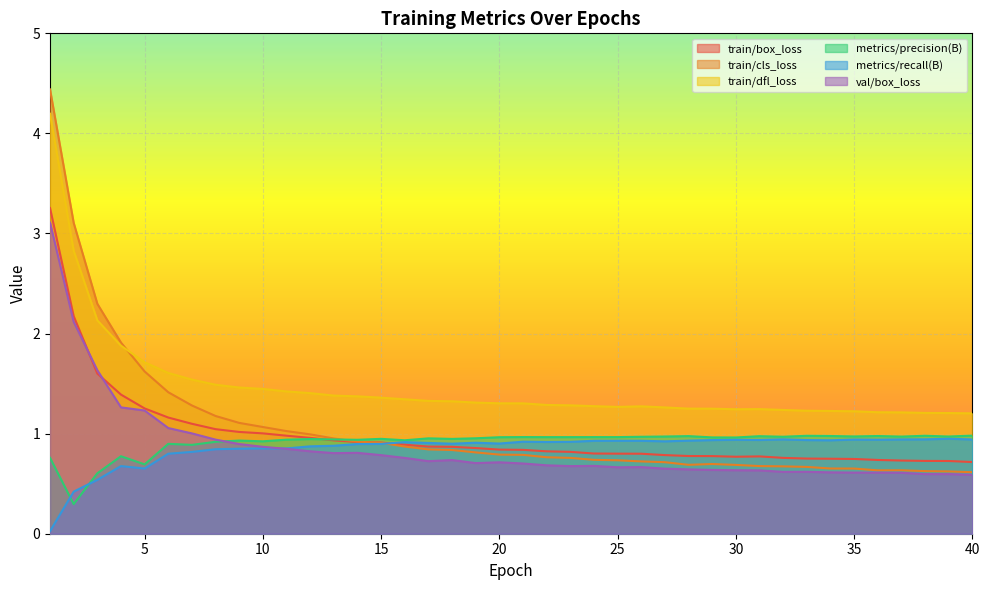

Reading right to left, extract all data points from this chart.

train/box_loss: 40=0.7	39=0.7	38=0.7	37=0.7	36=0.7	35=0.7	34=0.7	33=0.8	32=0.8	31=0.8	30=0.8	29=0.8	28=0.8	27=0.8	26=0.8	25=0.8	24=0.8	23=0.8	22=0.8	21=0.8	20=0.8	19=0.9	18=0.9	17=0.9	16=0.9	15=0.9	14=0.9	13=0.9	12=1.0	11=1.0	10=1.0	9=1.0	8=1.0	7=1.1	6=1.2	5=1.3	4=1.4	3=1.6	2=2.2	1=3.3
train/cls_loss: 40=0.6	39=0.6	38=0.6	37=0.6	36=0.6	35=0.7	34=0.7	33=0.7	32=0.7	31=0.7	30=0.7	29=0.7	28=0.7	27=0.7	26=0.7	25=0.7	24=0.7	23=0.8	22=0.8	21=0.8	20=0.8	19=0.8	18=0.8	17=0.8	16=0.9	15=0.9	14=0.9	13=1.0	12=1.0	11=1.0	10=1.1	9=1.1	8=1.2	7=1.3	6=1.4	5=1.6	4=1.9	3=2.3	2=3.1	1=4.4
train/dfl_loss: 40=1.2	39=1.2	38=1.2	37=1.2	36=1.2	35=1.2	34=1.2	33=1.2	32=1.2	31=1.2	30=1.2	29=1.2	28=1.3	27=1.3	26=1.3	25=1.3	24=1.3	23=1.3	22=1.3	21=1.3	20=1.3	19=1.3	18=1.3	17=1.3	16=1.3	15=1.4	14=1.4	13=1.4	12=1.4	11=1.4	10=1.4	9=1.5	8=1.5	7=1.5	6=1.6	5=1.7	4=1.9	3=2.1	2=2.8	1=4.2
metrics/precision(B): 40=1.0	39=1.0	38=1.0	37=1.0	36=1.0	35=1.0	34=1.0	33=1.0	32=1.0	31=1.0	30=1.0	29=1.0	28=1.0	27=1.0	26=1.0	25=1.0	24=1.0	23=1.0	22=1.0	21=1.0	20=1.0	19=1.0	18=0.9	17=1.0	16=0.9	15=0.9	14=0.9	13=0.9	12=0.9	11=0.9	10=0.9	9=0.9	8=0.9	7=0.9	6=0.9	5=0.7	4=0.8	3=0.6	2=0.3	1=0.8
metrics/recall(B): 40=0.9	39=0.9	38=0.9	37=0.9	36=0.9	35=0.9	34=0.9	33=0.9	32=0.9	31=0.9	30=0.9	29=0.9	28=0.9	27=0.9	26=0.9	25=0.9	24=0.9	23=0.9	22=0.9	21=0.9	20=0.9	19=0.9	18=0.9	17=0.9	16=0.9	15=0.9	14=0.9	13=0.9	12=0.9	11=0.9	10=0.9	9=0.8	8=0.8	7=0.8	6=0.8	5=0.7	4=0.7	3=0.5	2=0.4	1=0.0
val/box_loss: 40=0.6	39=0.6	38=0.6	37=0.6	36=0.6	35=0.6	34=0.6	33=0.6	32=0.6	31=0.6	30=0.6	29=0.6	28=0.6	27=0.7	26=0.7	25=0.7	24=0.7	23=0.7	22=0.7	21=0.7	20=0.7	19=0.7	18=0.7	17=0.7	16=0.8	15=0.8	14=0.8	13=0.8	12=0.8	11=0.8	10=0.9	9=0.9	8=0.9	7=1.0	6=1.1	5=1.2	4=1.3	3=1.6	2=2.1	1=3.1